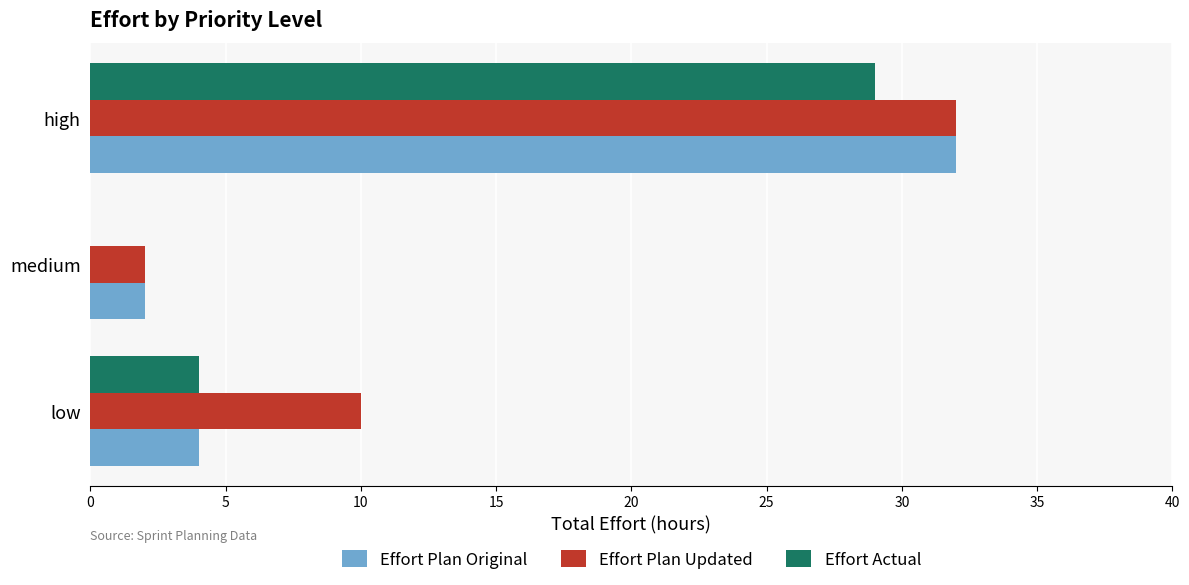

What are all the series names shown in the legend?

Effort Plan Original, Effort Plan Updated, Effort Actual